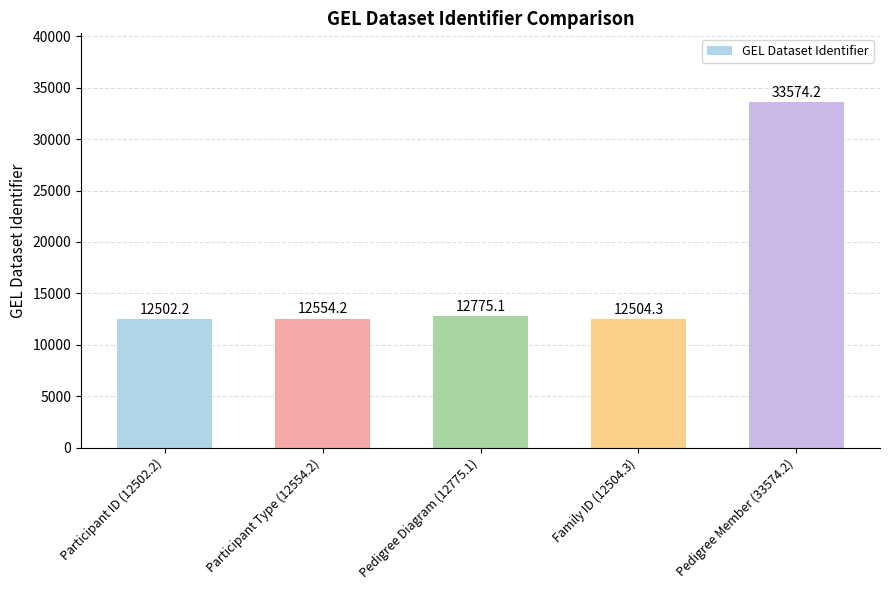

What is the change in value from Pedigree Diagram (12775.1) to Family ID (12504.3)?

-270.8